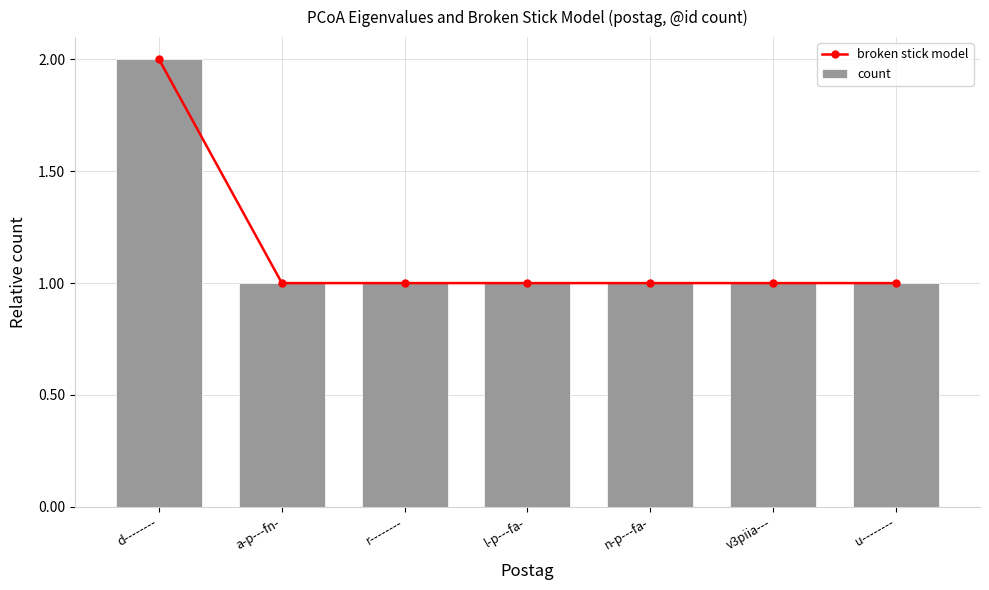

Rank the series at a-p---fn- from highest to lowest value.

broken stick model, count